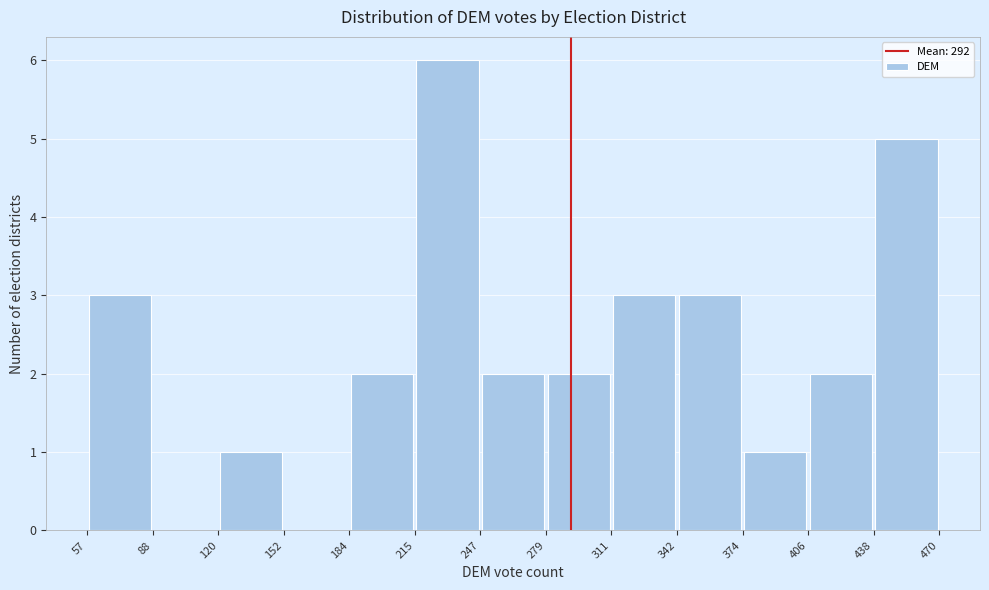

Reading left to right, list every bar in this chart as the range it spans on the x-axis followed by its height. The values are not printed on the chart, so give them approximately, as read against the axis.

57 to 88: 3
88 to 120: 0
120 to 152: 1
152 to 184: 0
184 to 215: 2
215 to 247: 6
247 to 279: 2
279 to 311: 2
311 to 342: 3
342 to 374: 3
374 to 406: 1
406 to 438: 2
438 to 470: 5